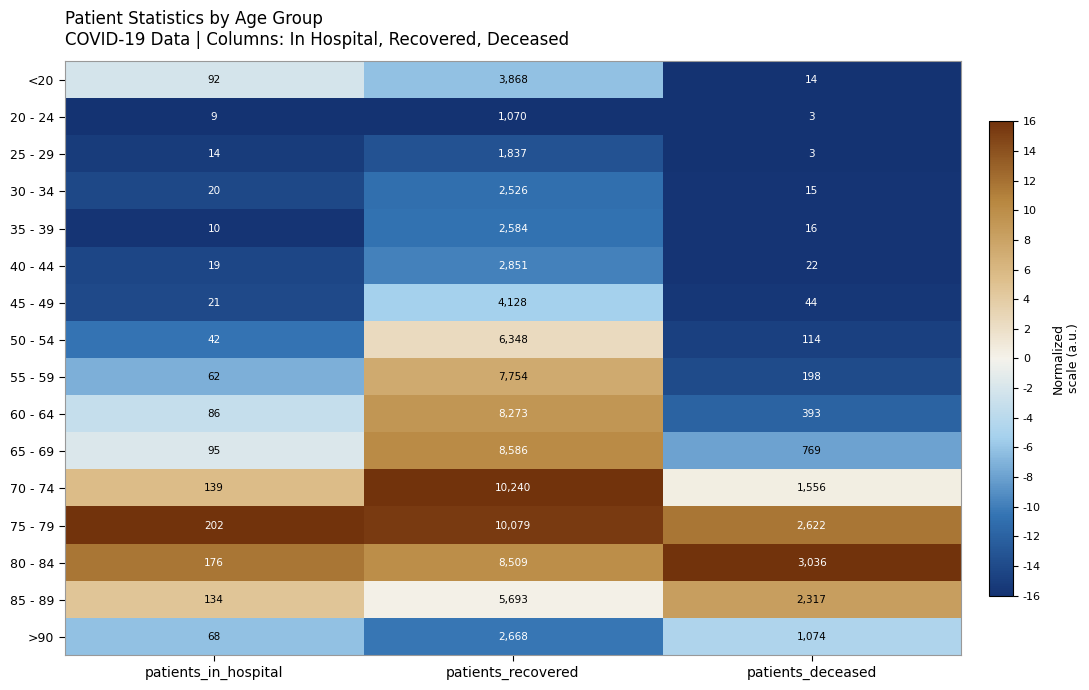

What is the maximum value shown in the chart?

10240